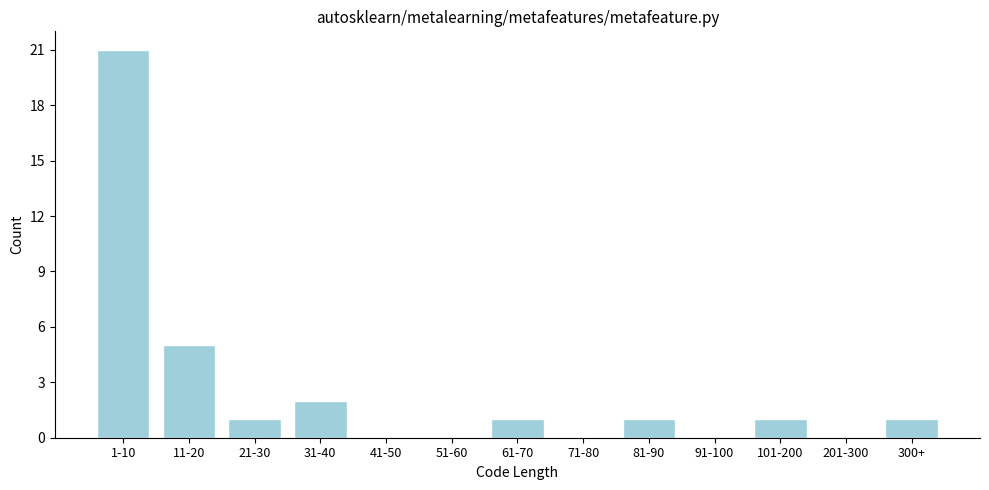

Reading left to right, transcribe all the data shown in this chart.

1-10=21	11-20=5	21-30=1	31-40=2	41-50=0	51-60=0	61-70=1	71-80=0	81-90=1	91-100=0	101-200=1	201-300=0	300+=1